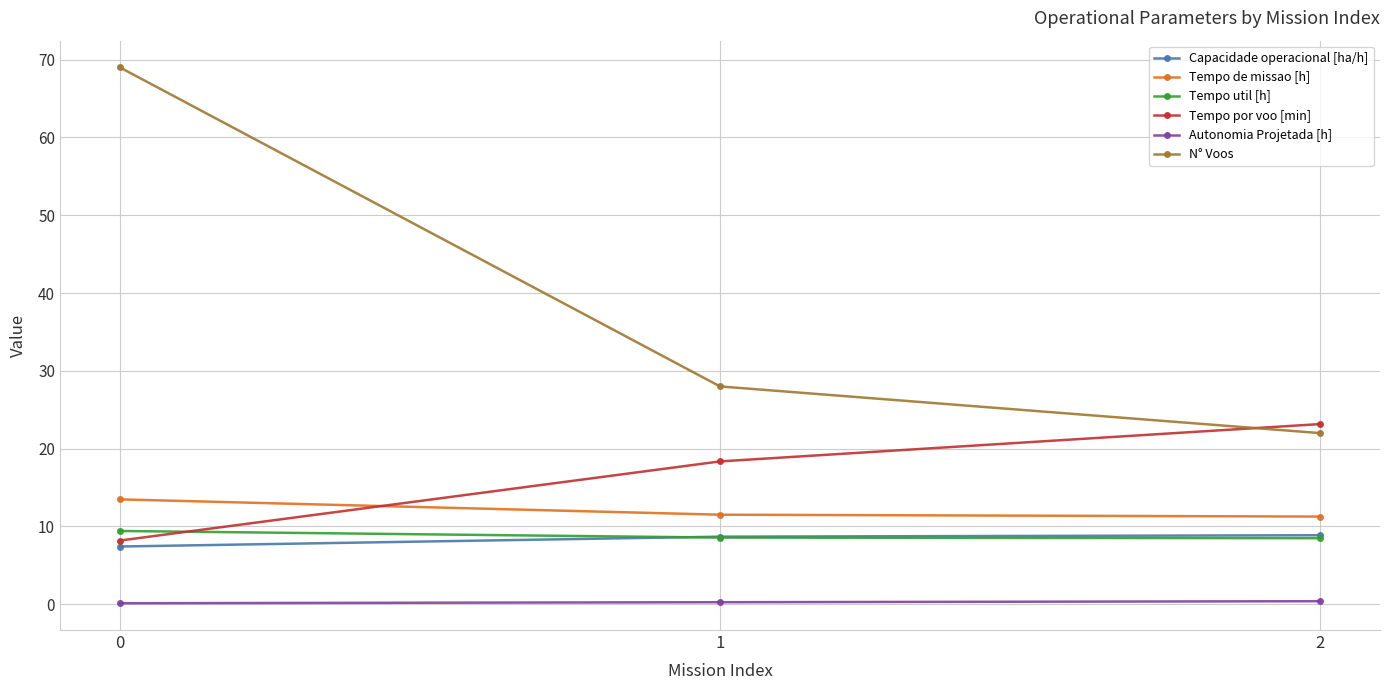

The value of Tempo por voo [min] at 0 is 8.2. True or false?

True